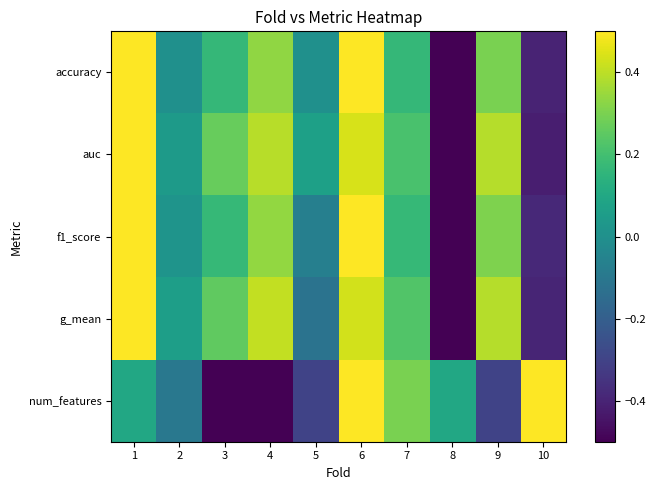

At how many categories does at least one series exceed 0?

10